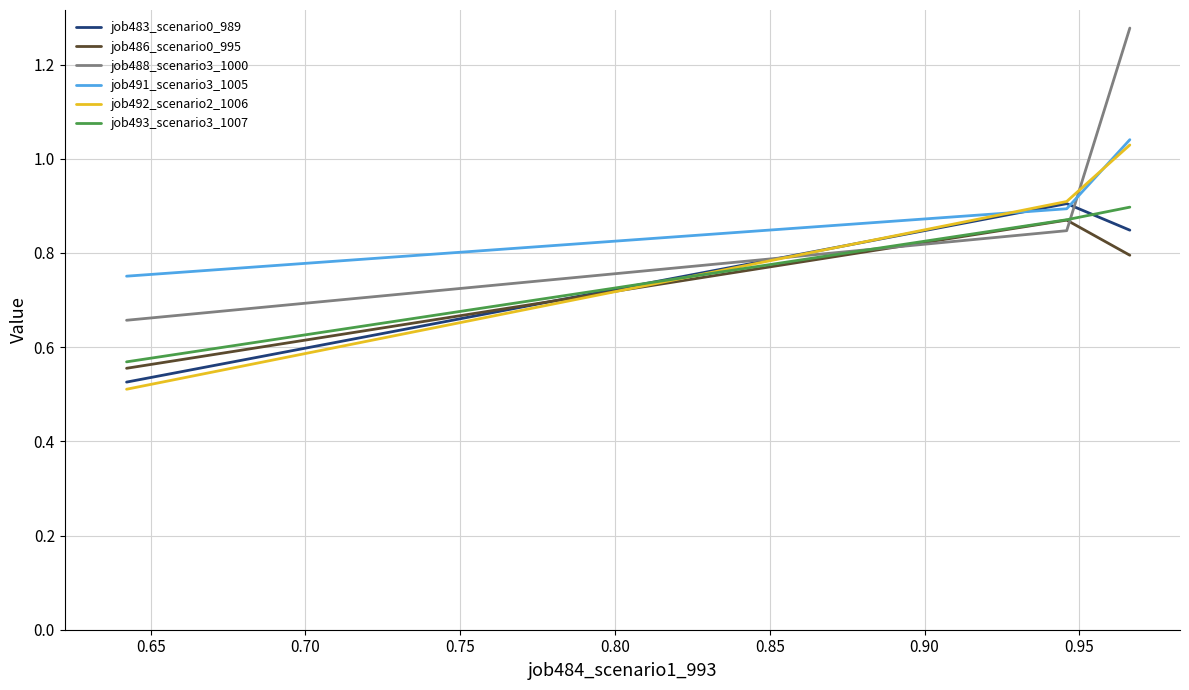

Which series has the largest range (max minus min)?

job488_scenario3_1000